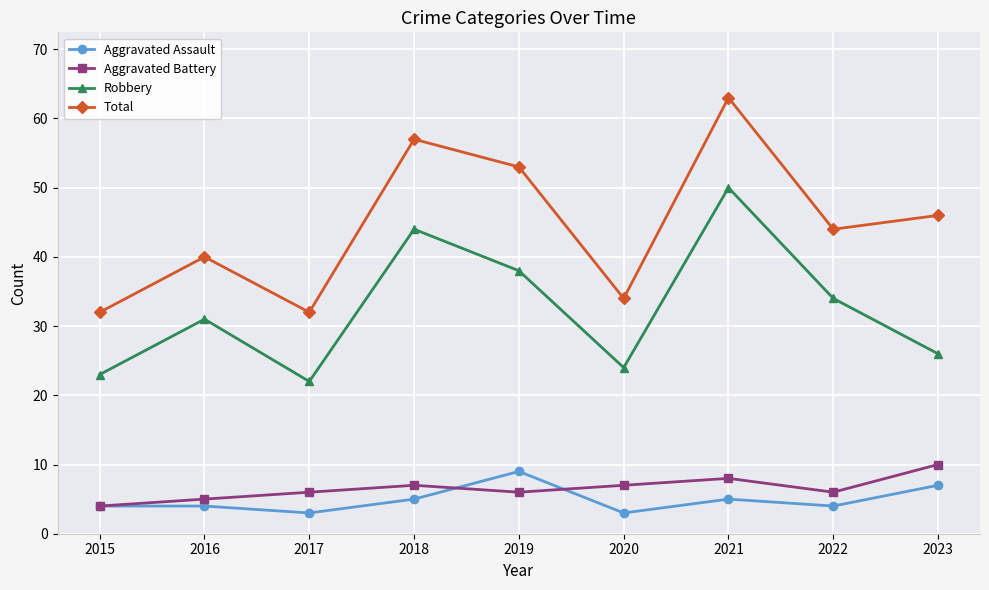

What is the difference between the highest and lowest values at 2020?

31